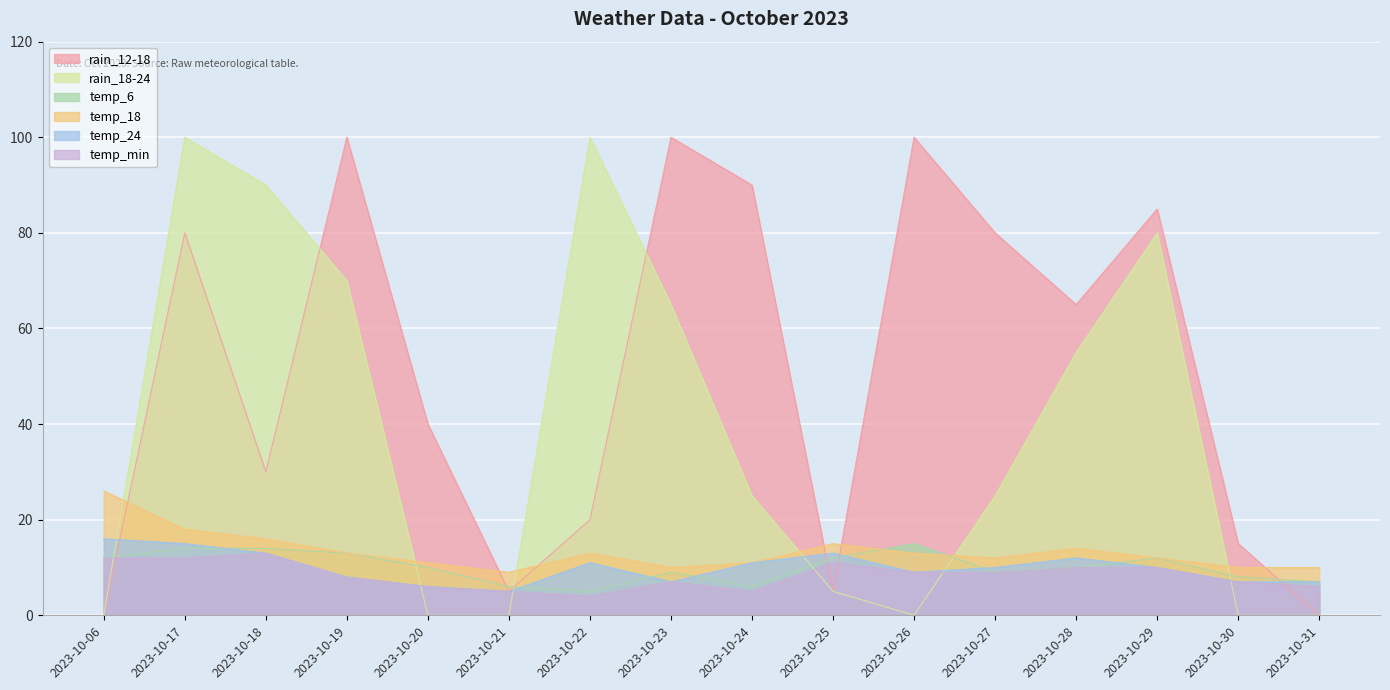

How many times do rain_12-18 and temp_18 cross each other?

6